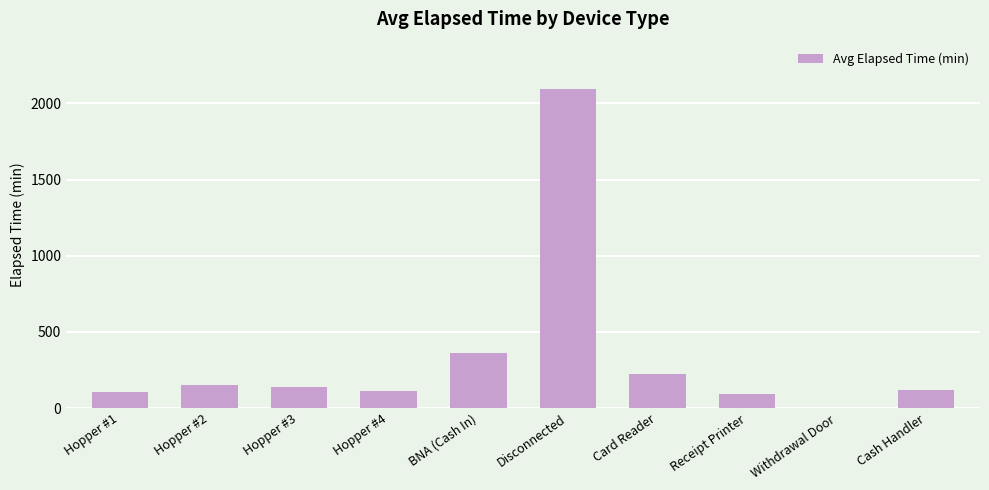

Which label corresponds to the largest value in the chart?

Disconnected